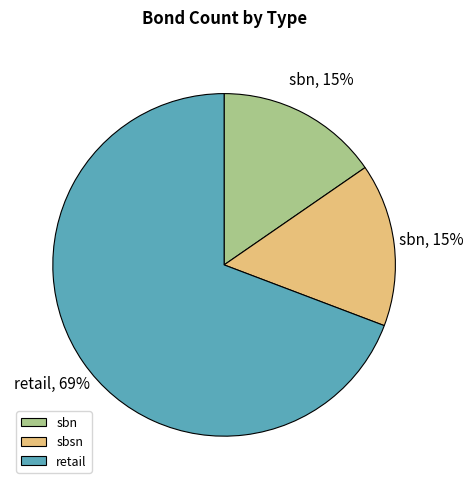

Is it true that sbsn is 15% of the pie?

True